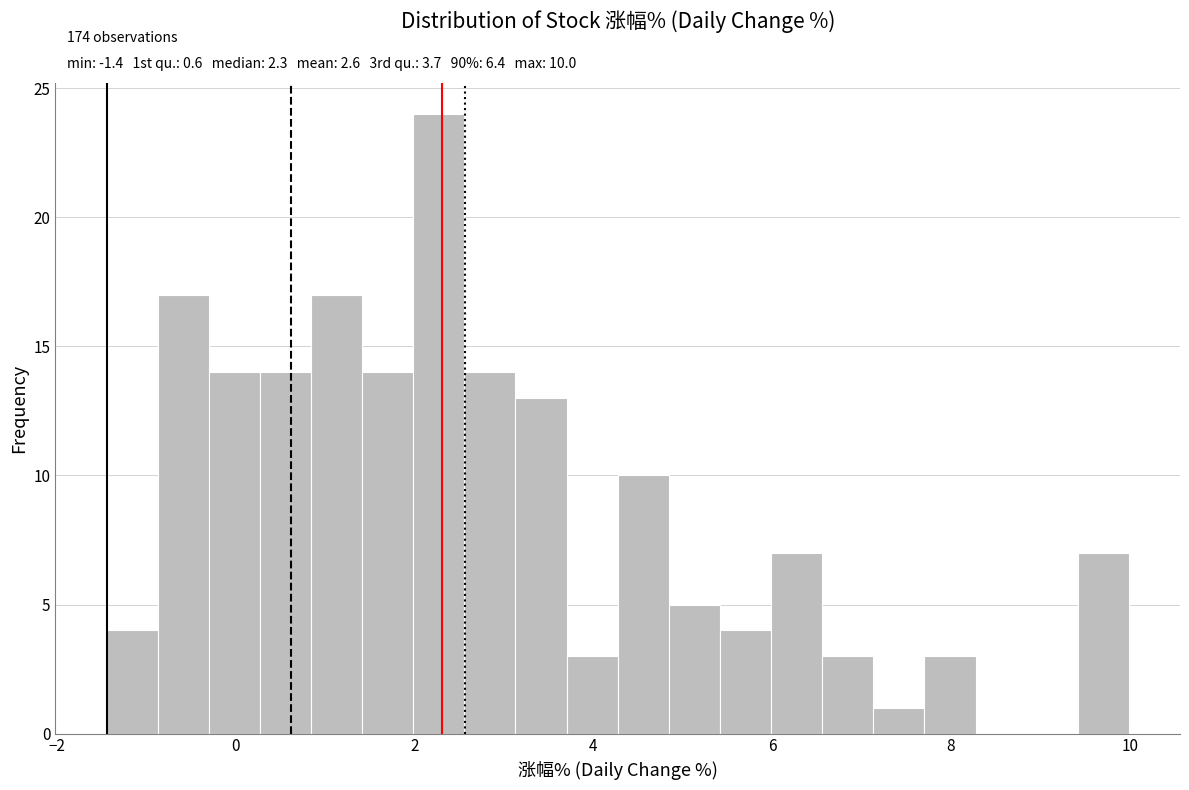

Read against the x-axis, roughly where is the centre of the tallest bar?

2.2